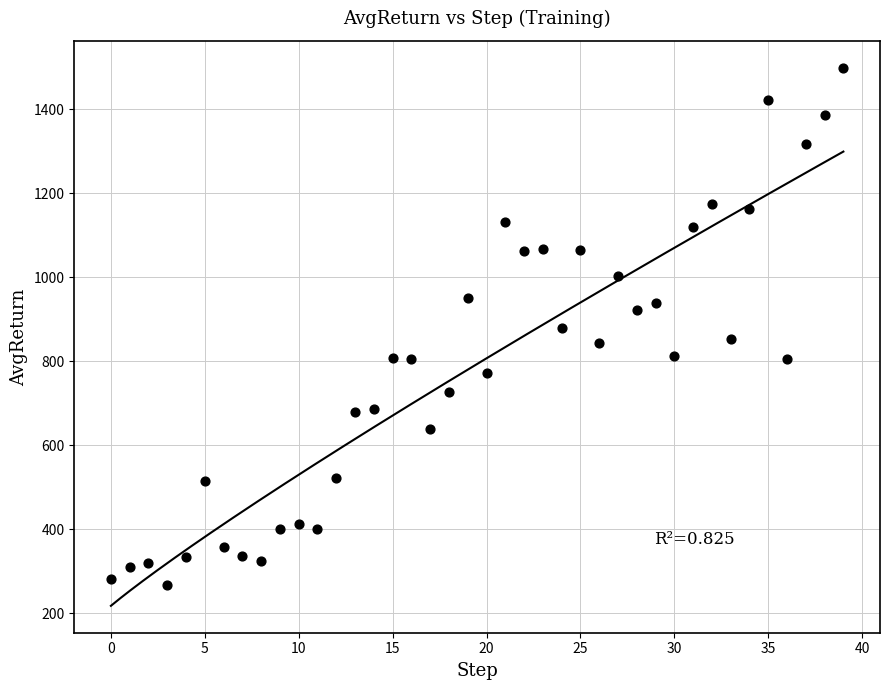

What is the range of Y values (max minus min)?

1230.8